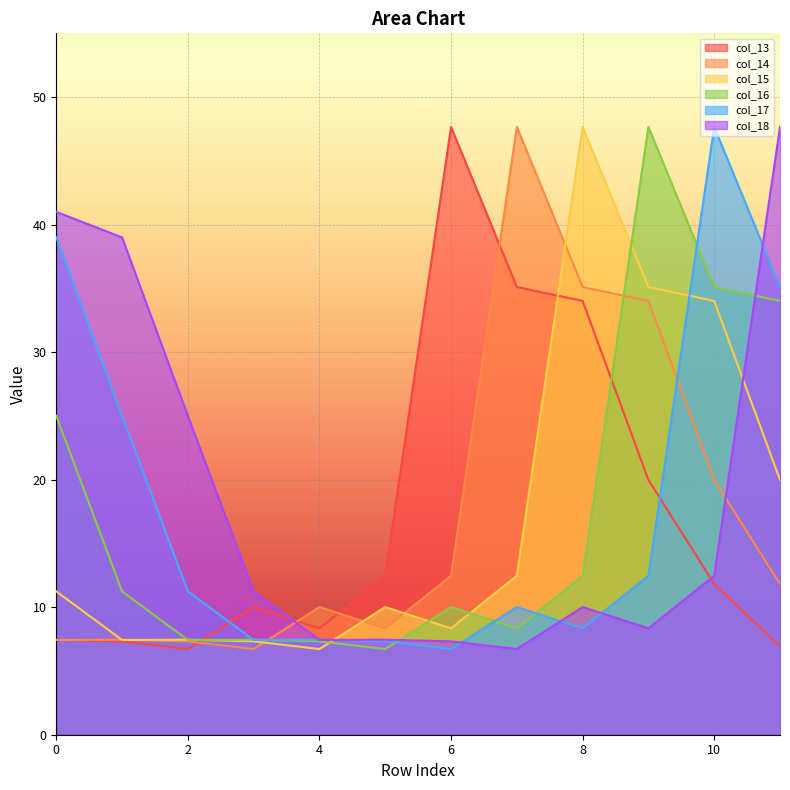

Between 3 and 7, which is larger?

7